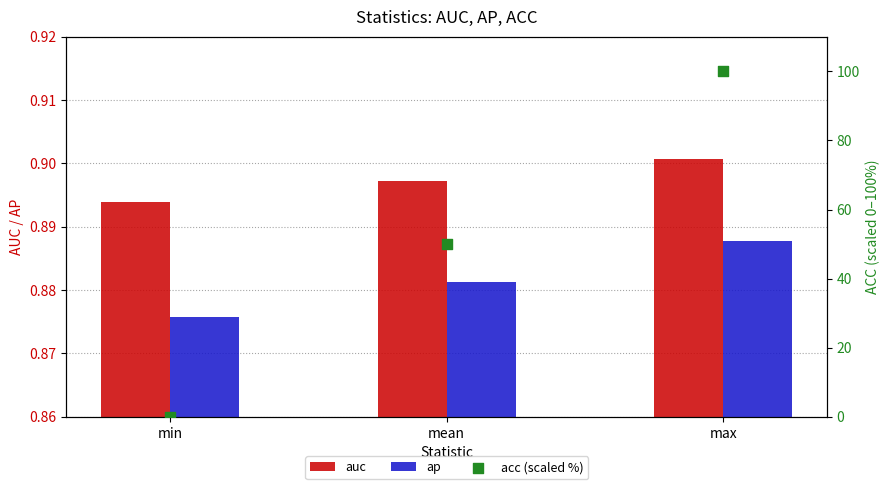

What is the total value across all series at min?

1.8